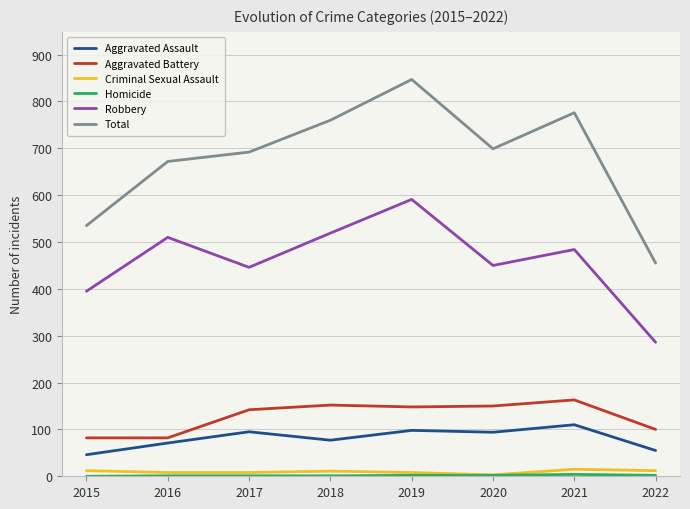

True or false: Criminal Sexual Assault and Robbery cross at least once.

False